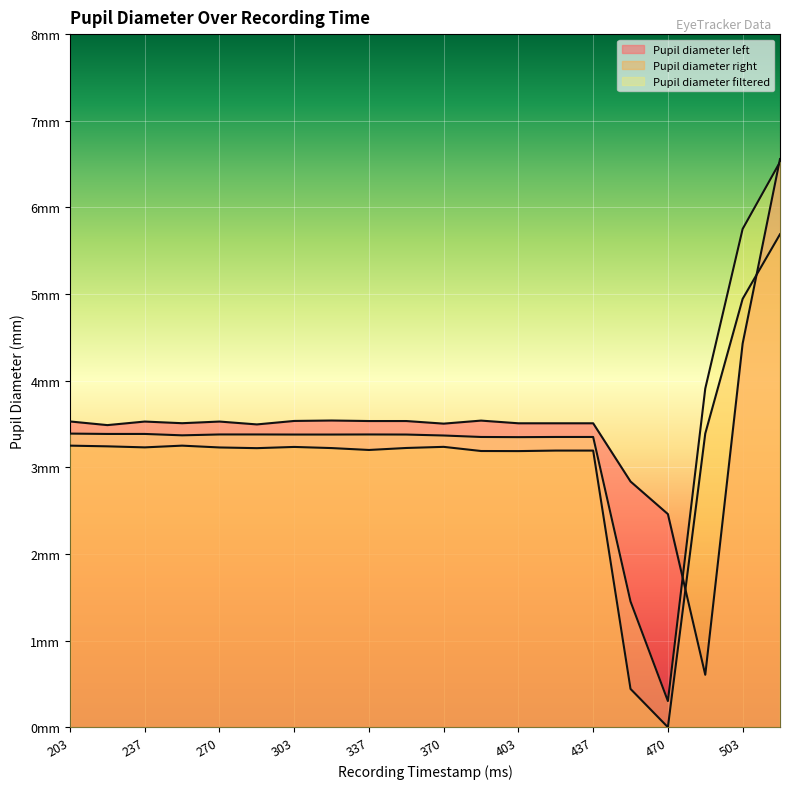

What is the sum of the Pupil diameter right values at 420 and 303?

6.4